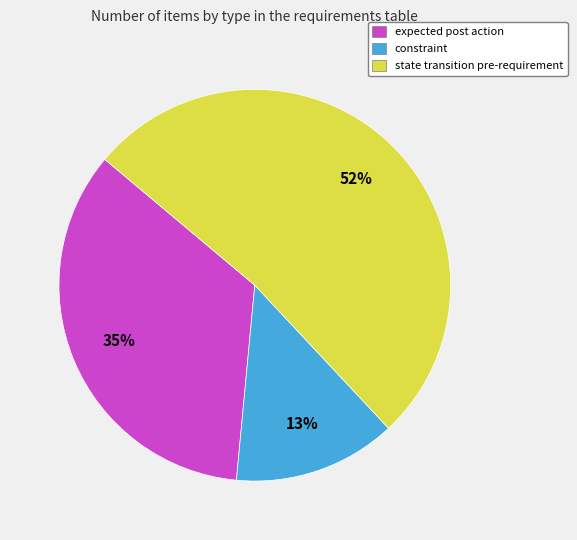

How many slices are in this pie chart?

3